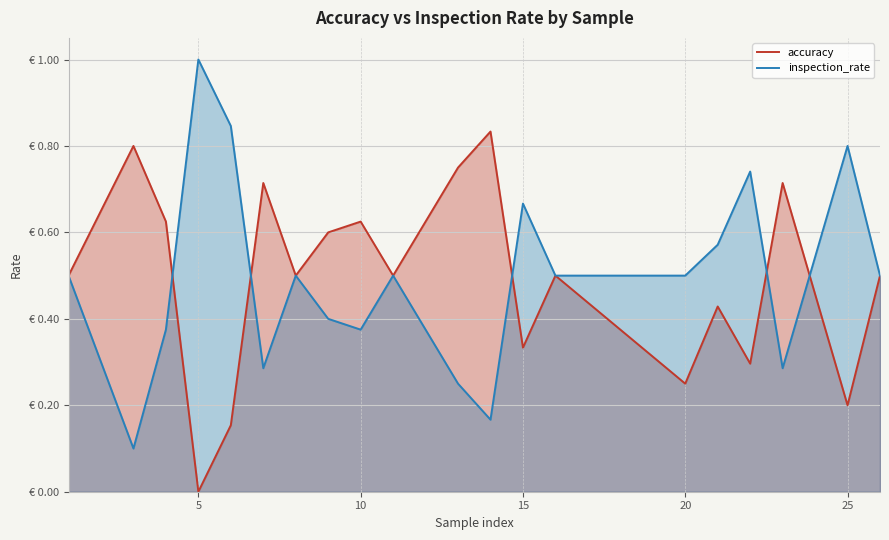

Does the chart have visible grid lines?

Yes